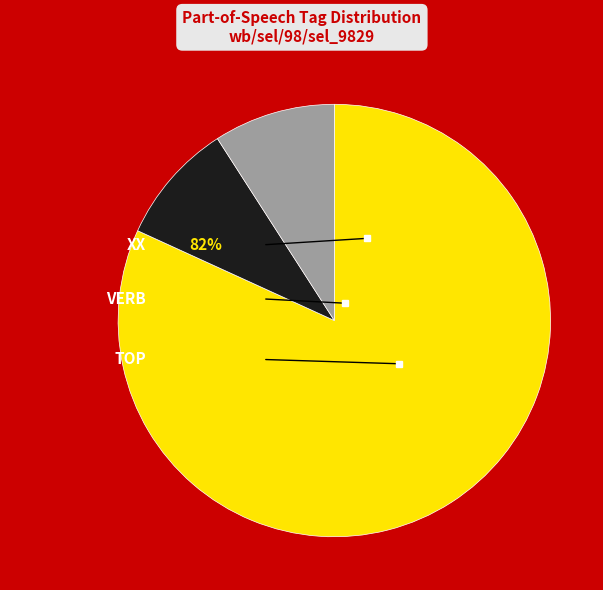

Which category has the smallest portion of the pie?

VERB